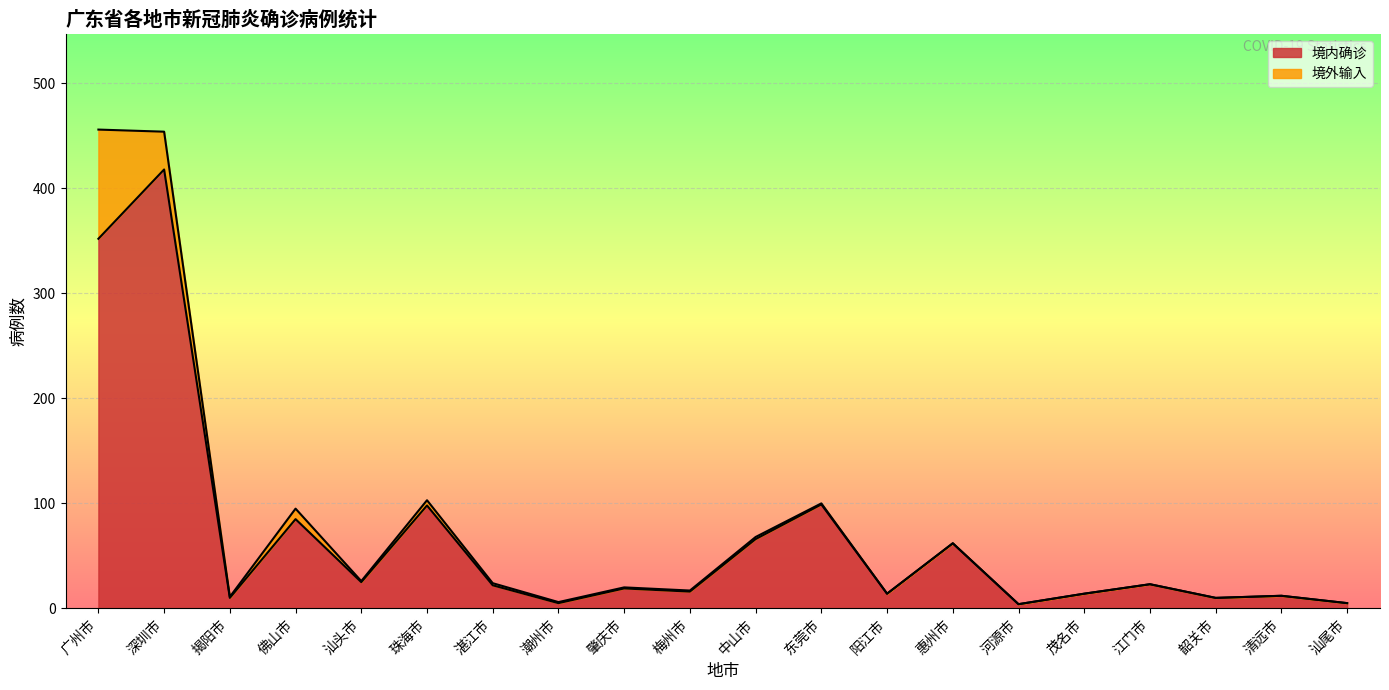

Rank the categories by value from highest to lowest.

深圳市, 广州市, 东莞市, 珠海市, 佛山市, 中山市, 惠州市, 汕头市, 江门市, 湛江市, 肇庆市, 梅州市, 阳江市, 茂名市, 清远市, 揭阳市, 韶关市, 潮州市, 汕尾市, 河源市